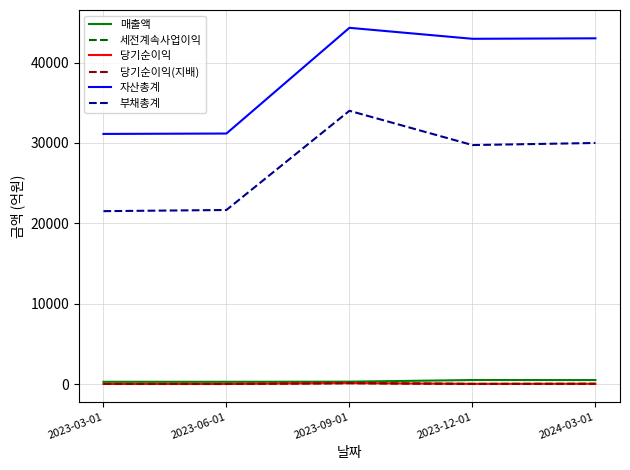

At how many categories does at least one series exceed 33476?

3